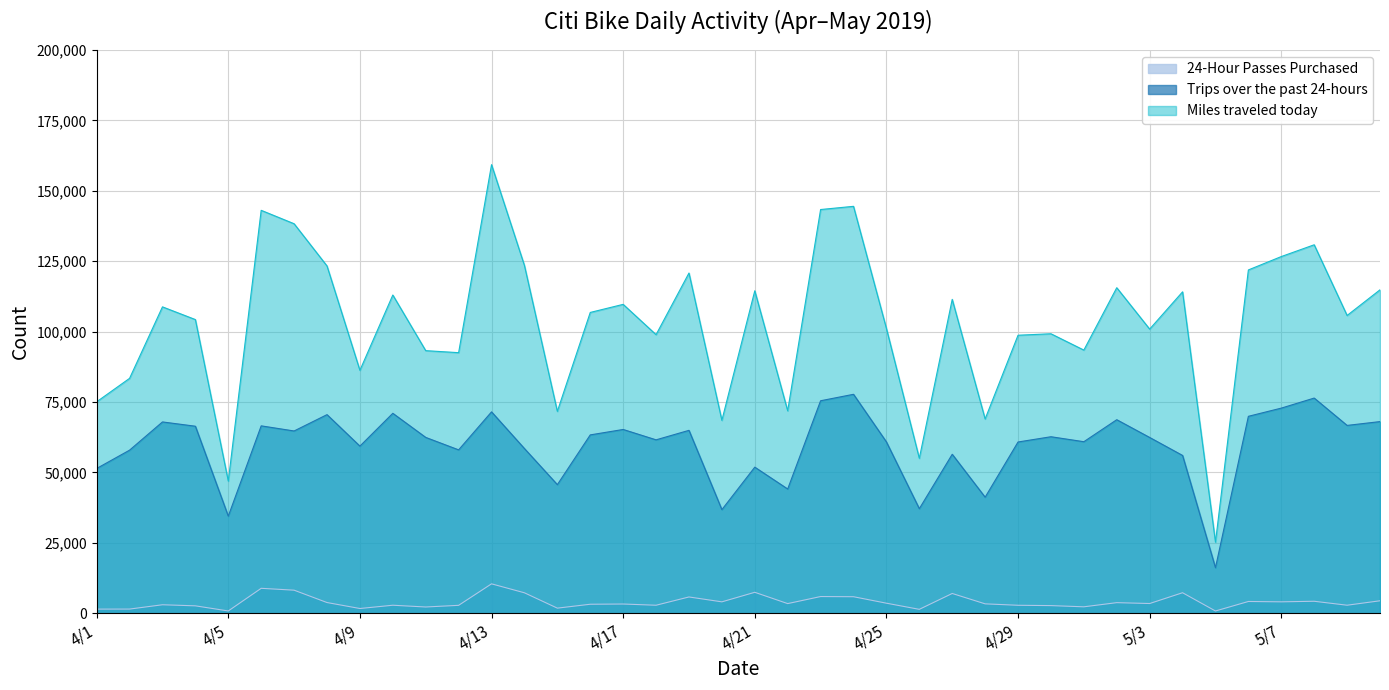

What are all the series names shown in the legend?

24-Hour Passes Purchased, Trips over the past 24-hours, Miles traveled today